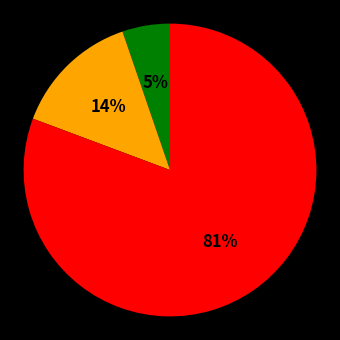

To the nearest percent, what is the average slice percentage?

33%